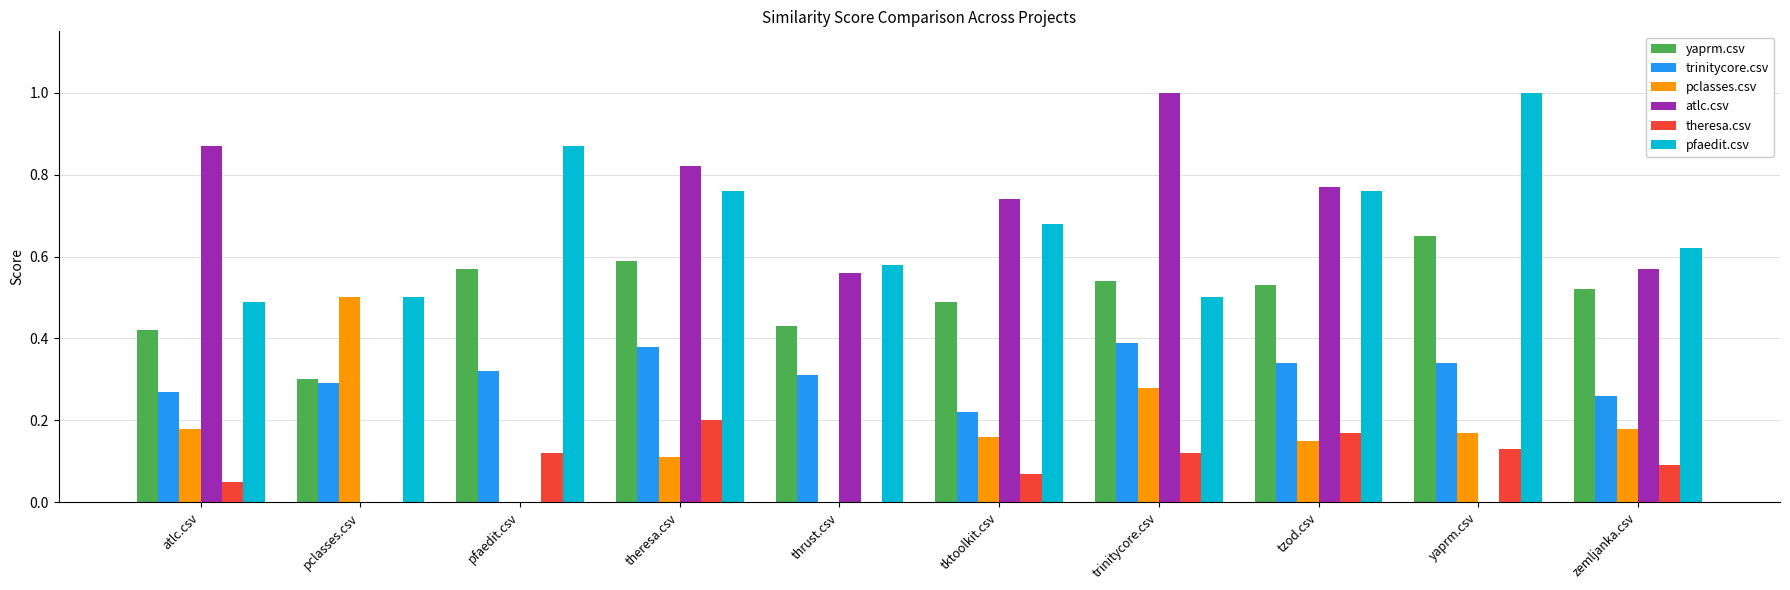

How many atlc.csv values are between 0 and 1?

10